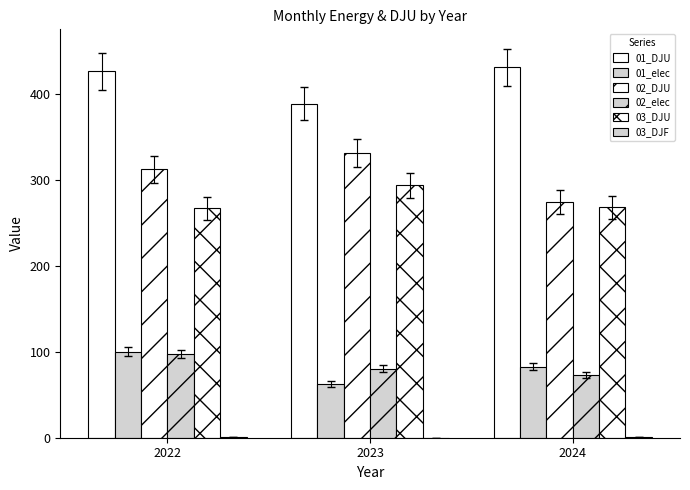

What is the maximum value shown in the chart?

431.4